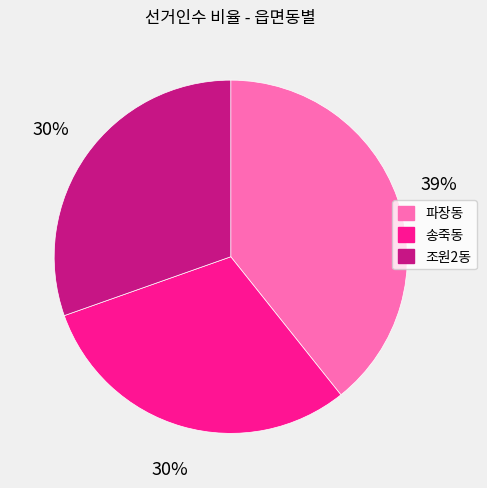

To the nearest percent, what portion does 조원2동 represent?

30%